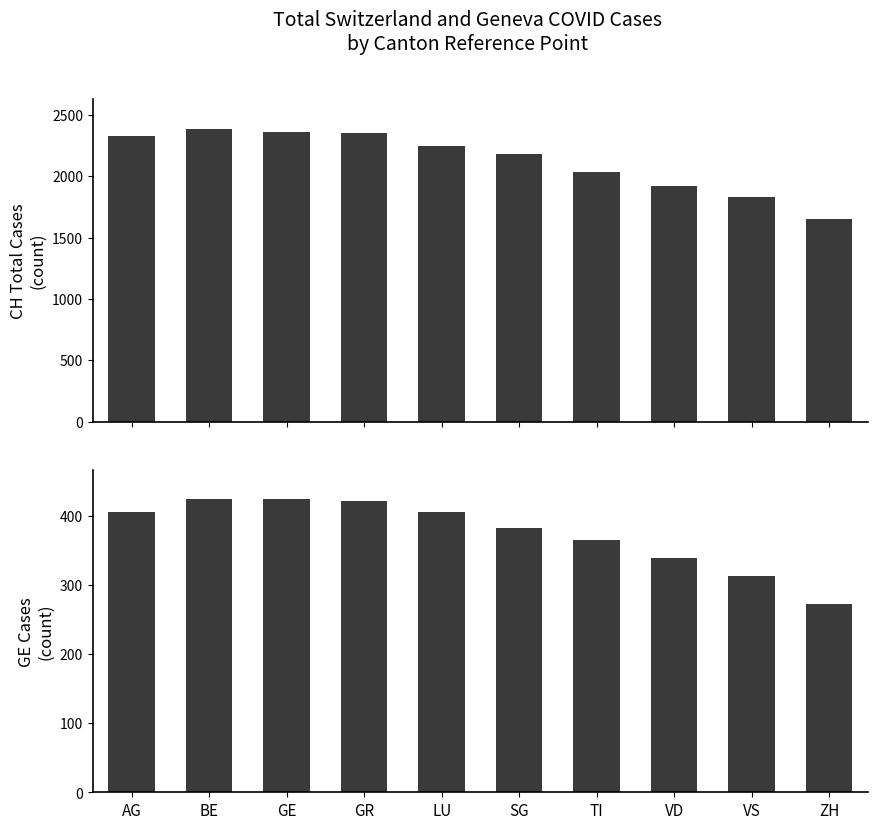

What is the average value of the GE series?

375